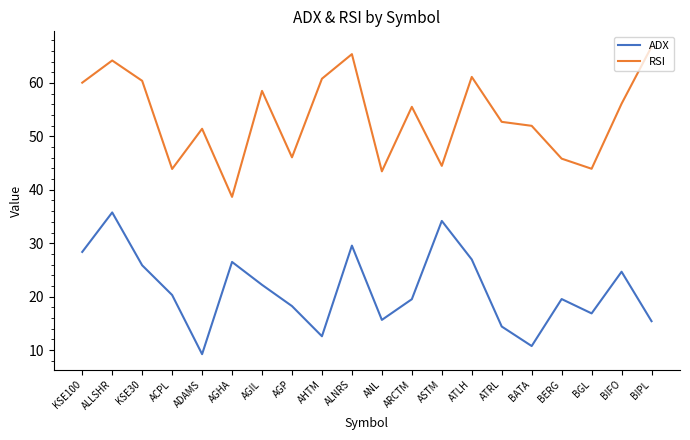

What position from the right is ATLH?

7